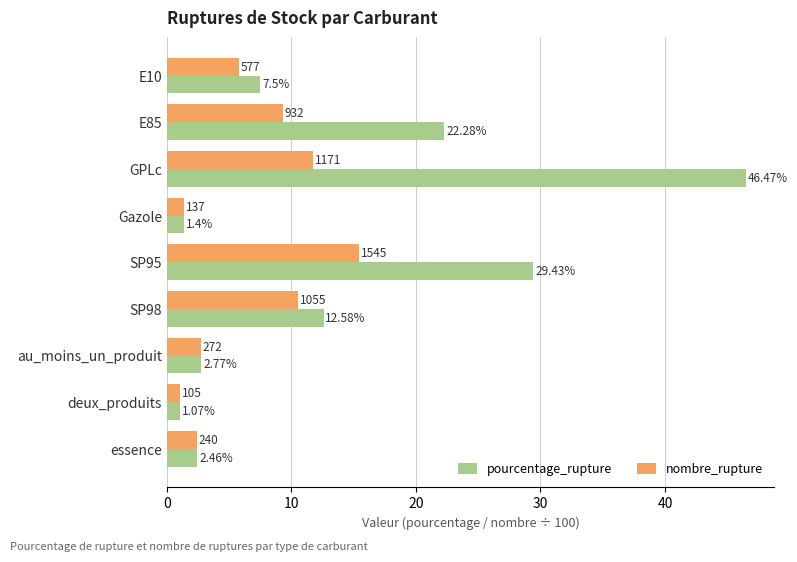

At how many categories does at least one series exceed 3?

5